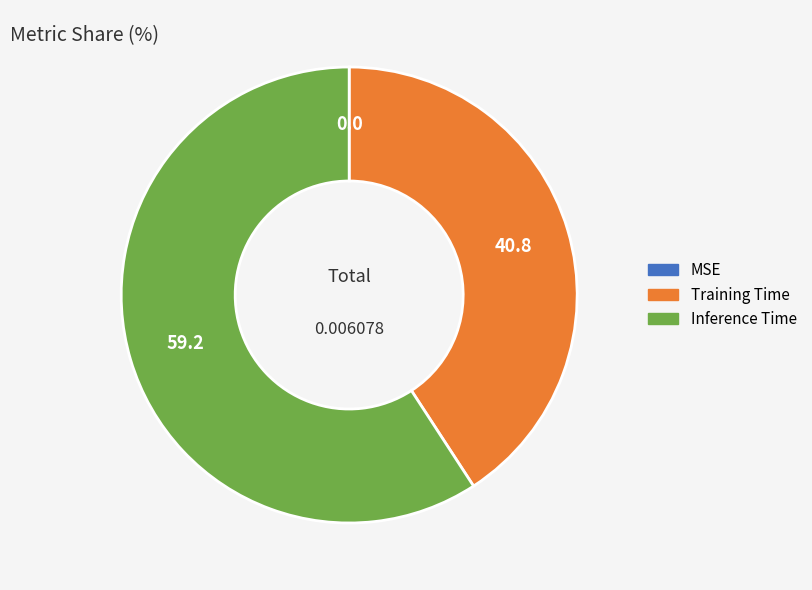

Do Training Time and Inference Time together represent more than half of the pie?

Yes